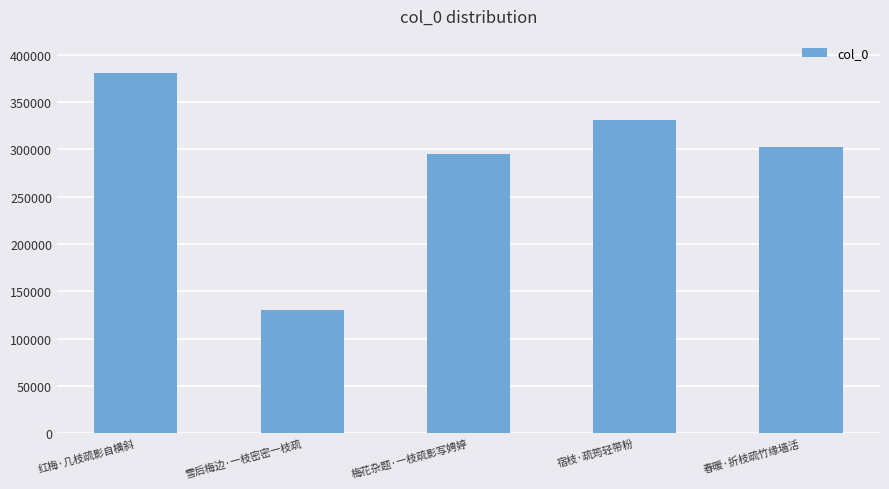

What is the sum of all values?

1439475